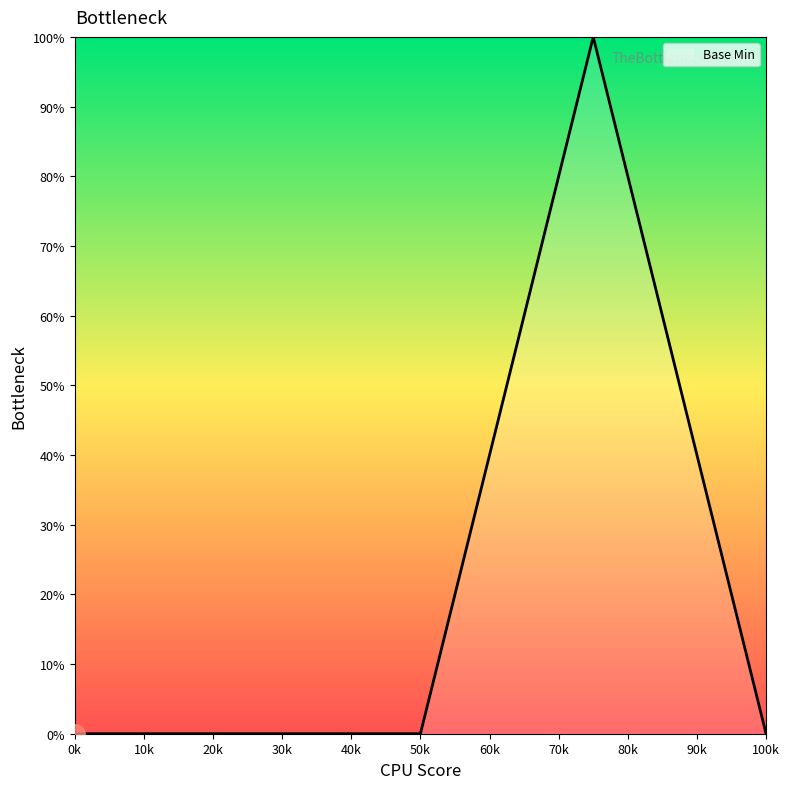

What is the maximum value shown in the chart?

100